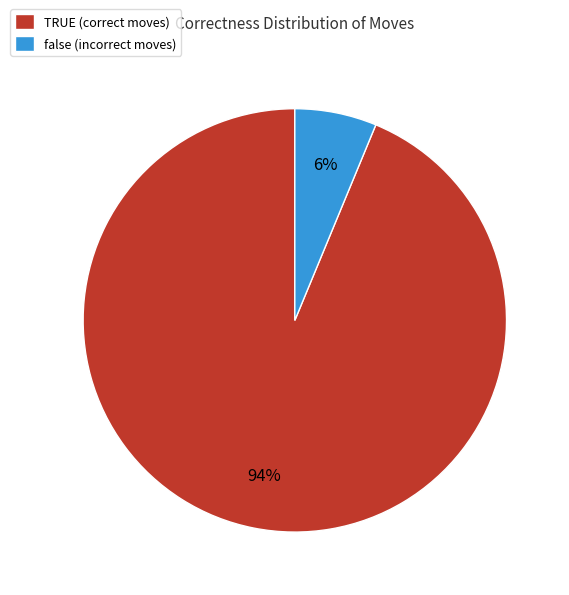

To the nearest percent, what portion does TRUE represent?

94%